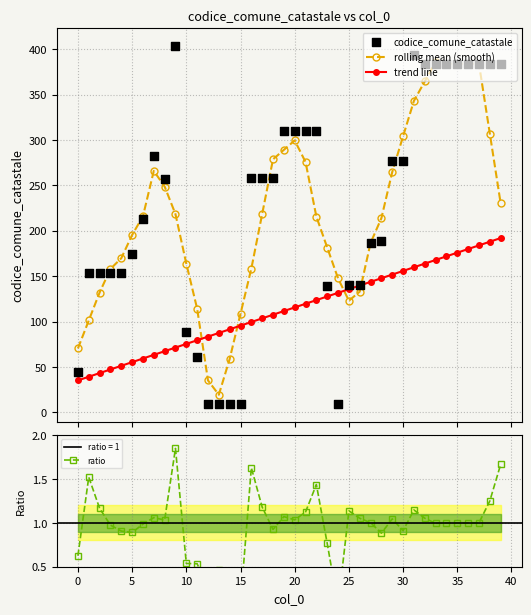

Which series has the largest total across all categories?

codice_comune_catastale